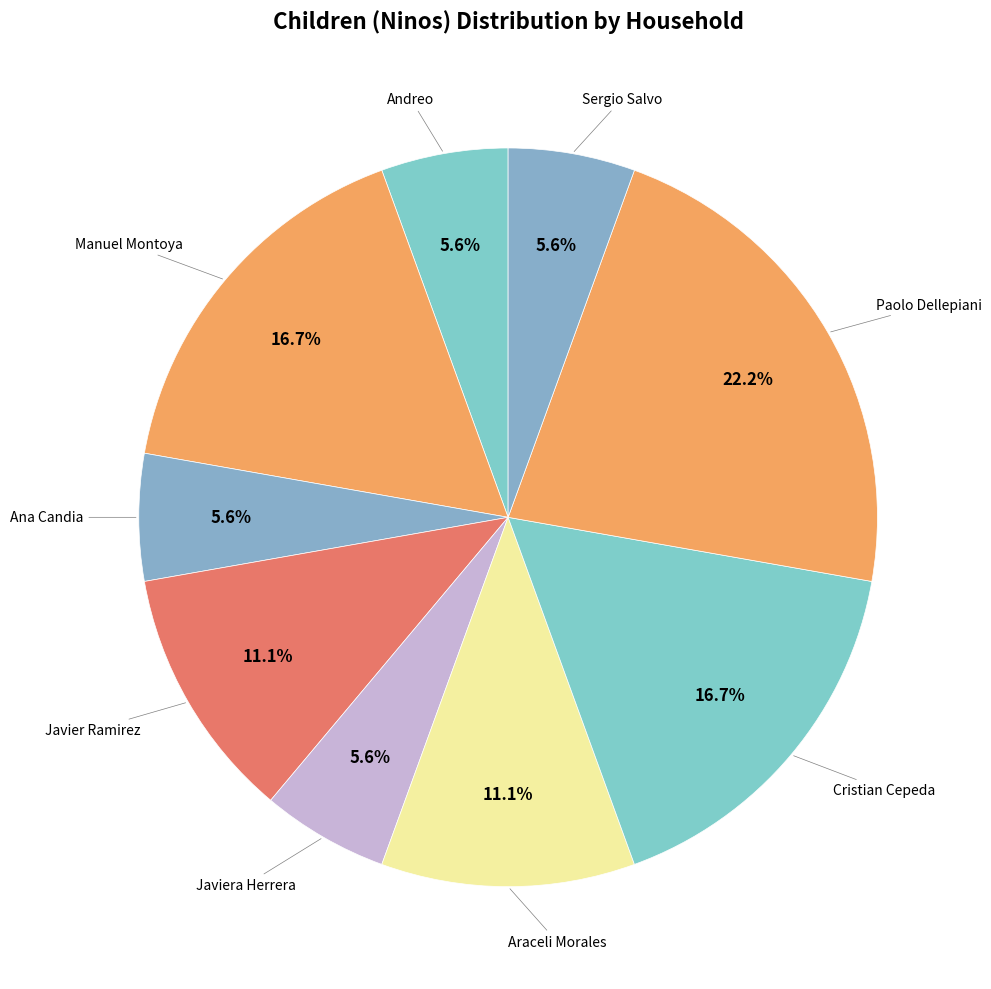

Count the number of slices in the pie.

9